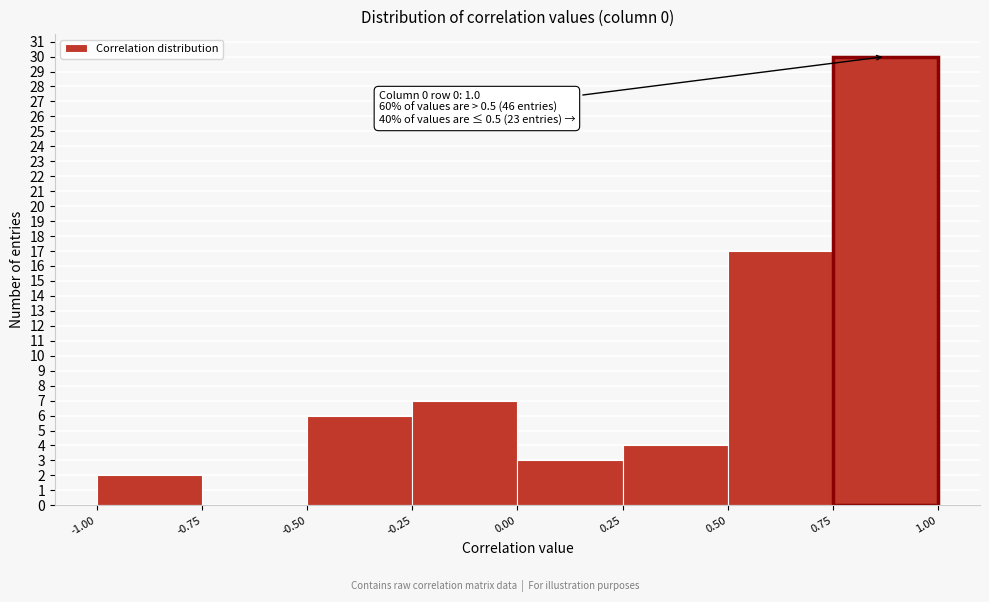

Which range on the x-axis has the tallest bar?

0.75 to 1.00